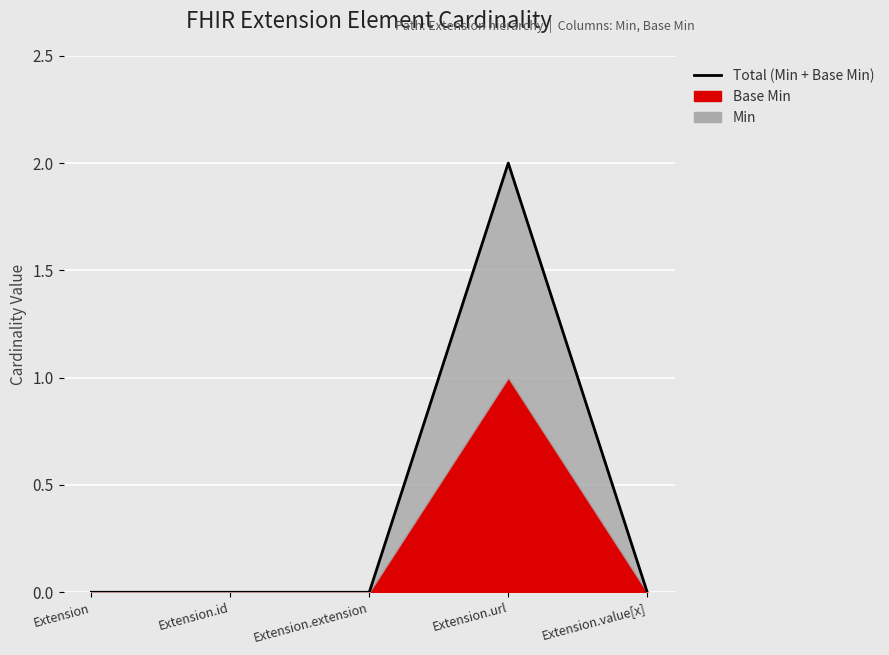

How many lines are shown in the chart?

1